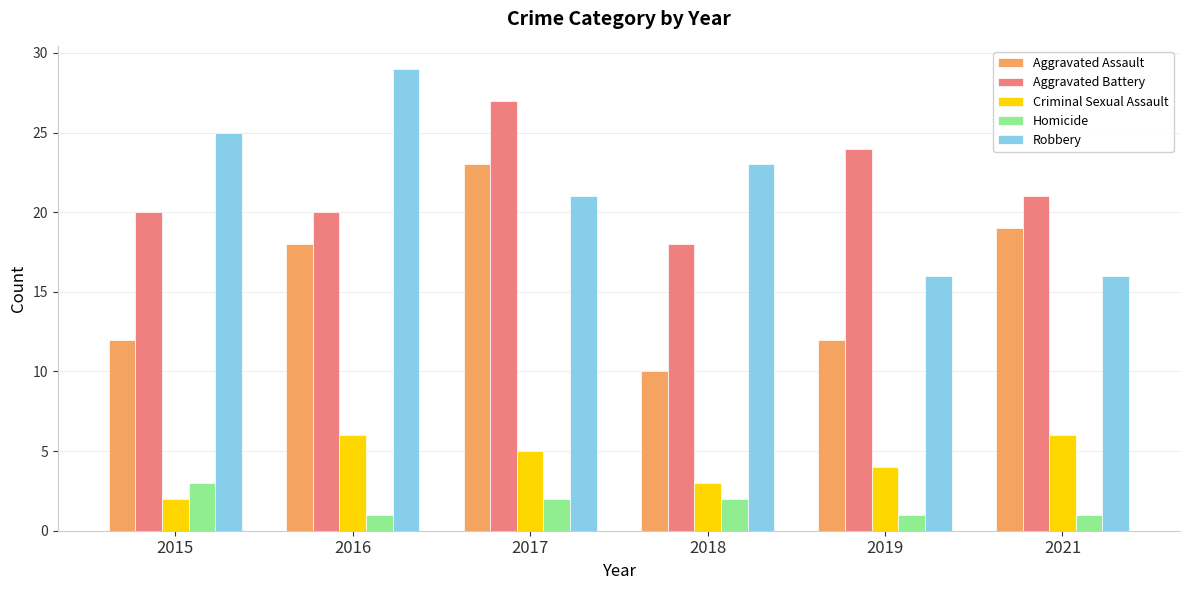

The value of Homicide at 2018 is 2. True or false?

True